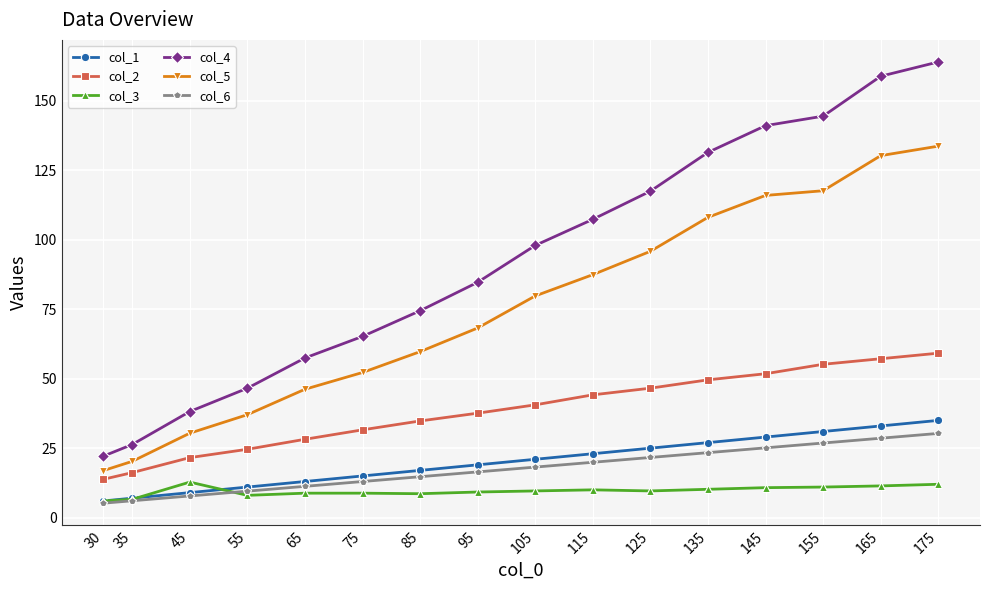

True or false: col_5 has a value of 87.5 at 115.

True